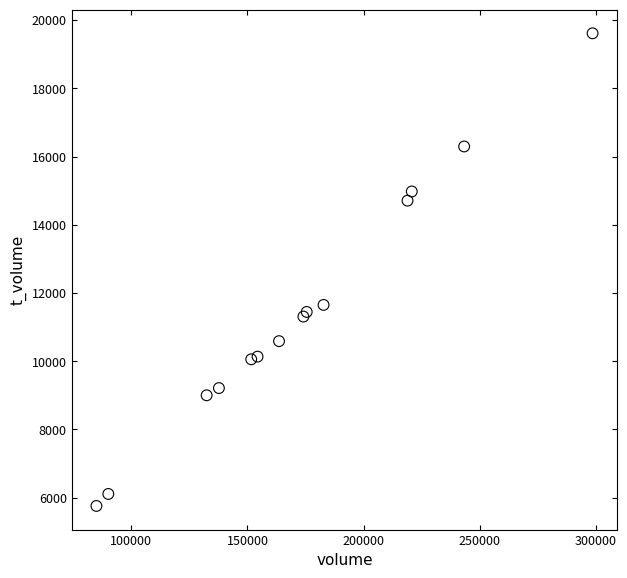

What Y value in the scatter plot is closest to 12685?

11651